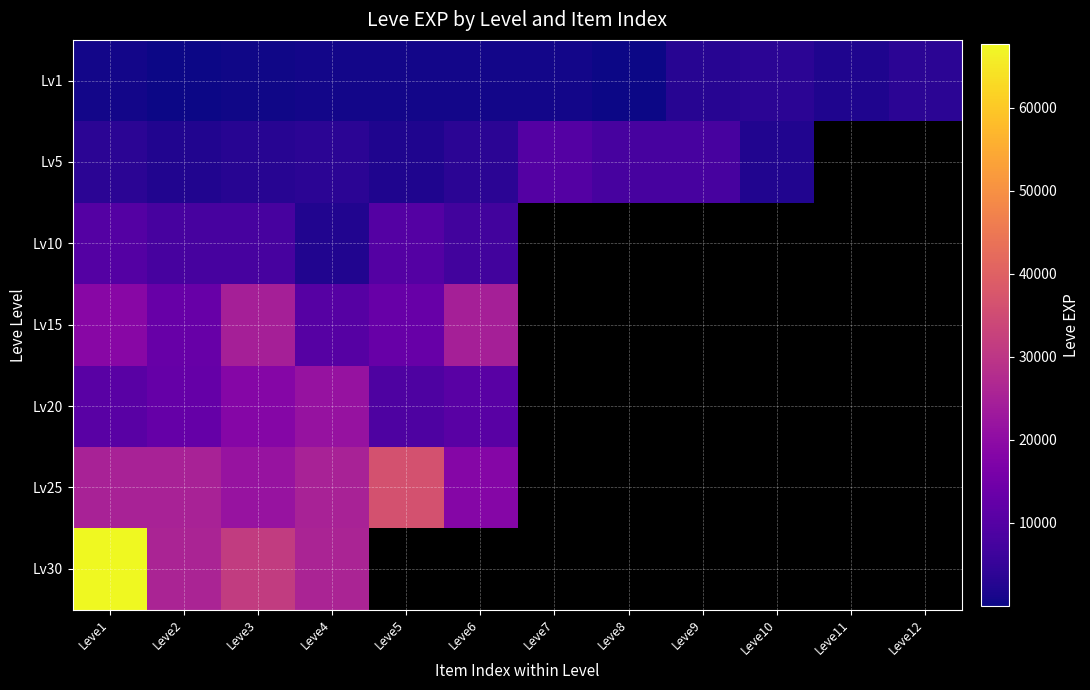

The Lv15 series shows 37162.2 at Leve6. True or false?

False